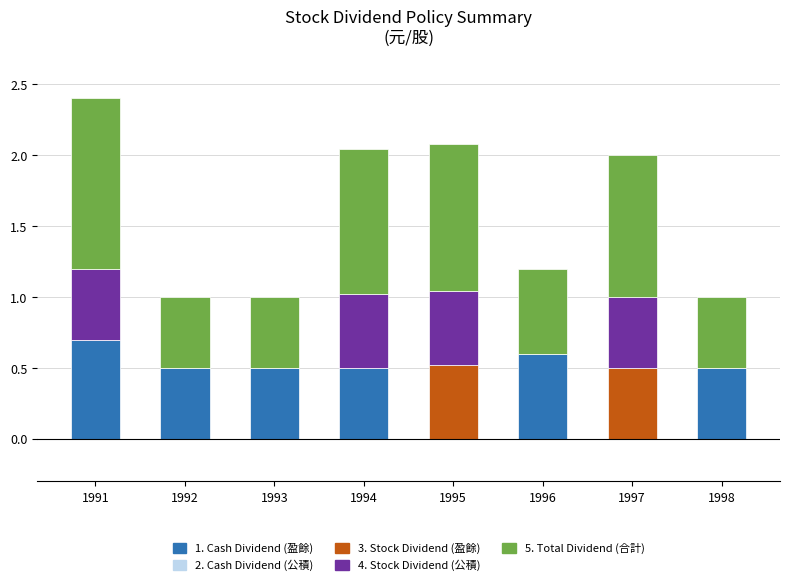

Are the bars horizontal?

No